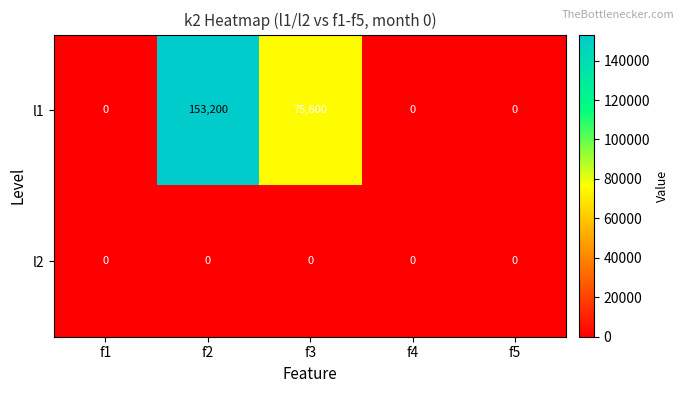

Rank the series by their maximum value, from lowest to highest.

l2, l1